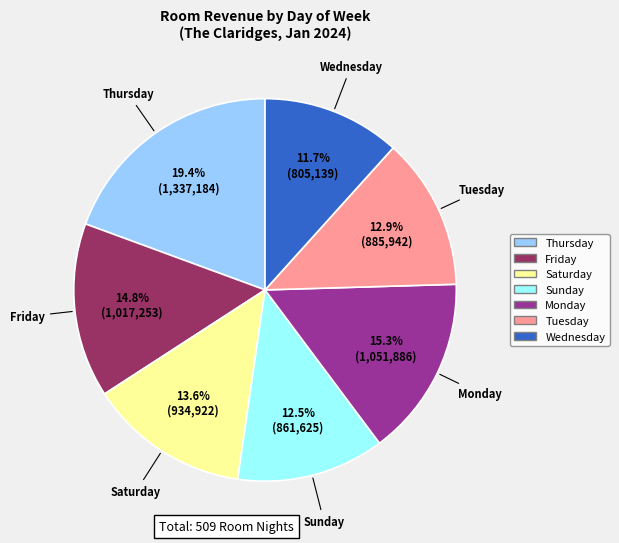

Is there any slice that represents more than half of the pie?

No